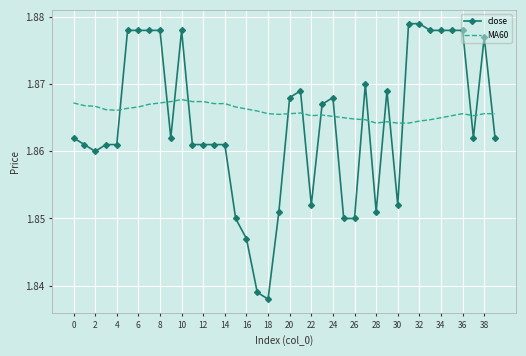

How many times do MA60 and close cross each other?

16